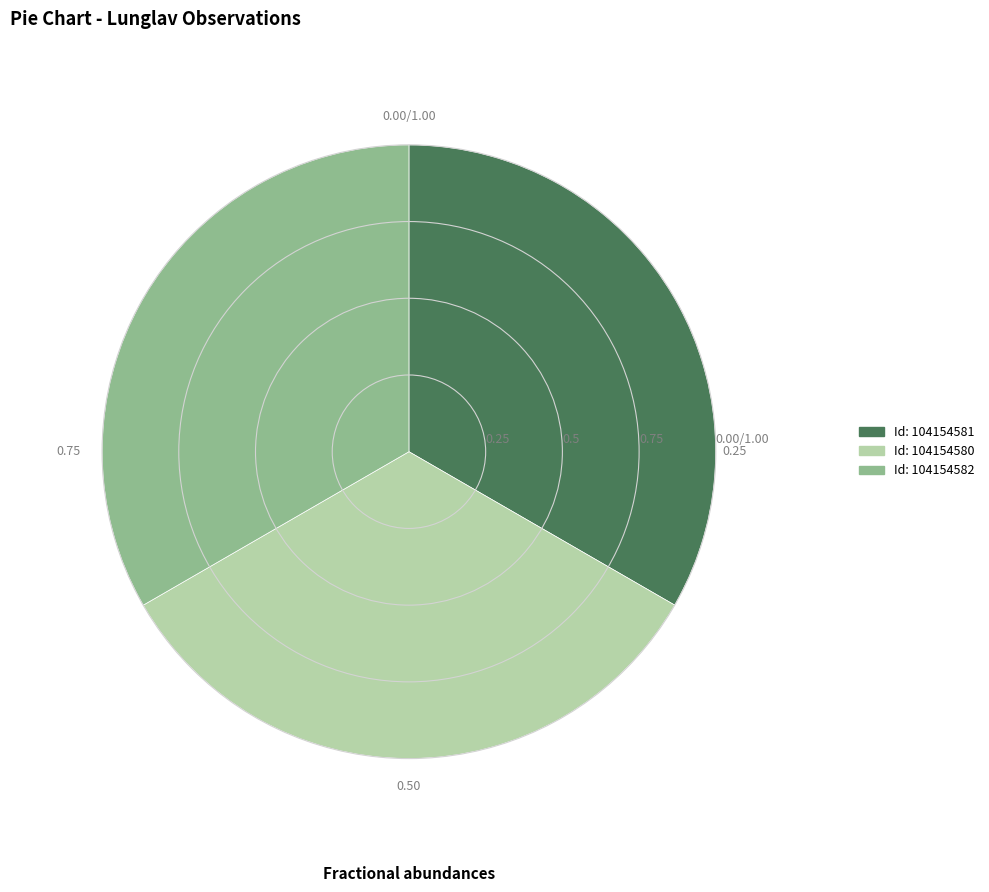

Is there any slice that represents more than half of the pie?

No